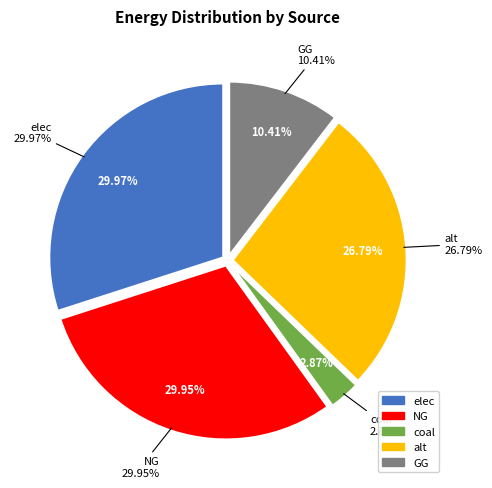

What portion of the pie excludes GG?

89.6%